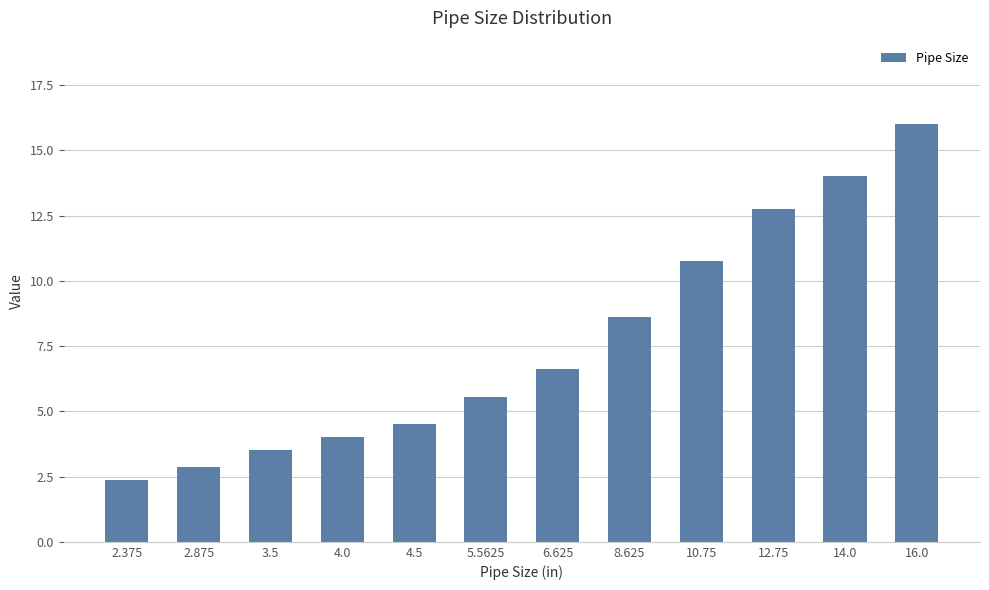

Rank the categories by value from lowest to highest.

2.375, 2.875, 3.5, 4.0, 4.5, 5.5625, 6.625, 8.625, 10.75, 12.75, 14.0, 16.0